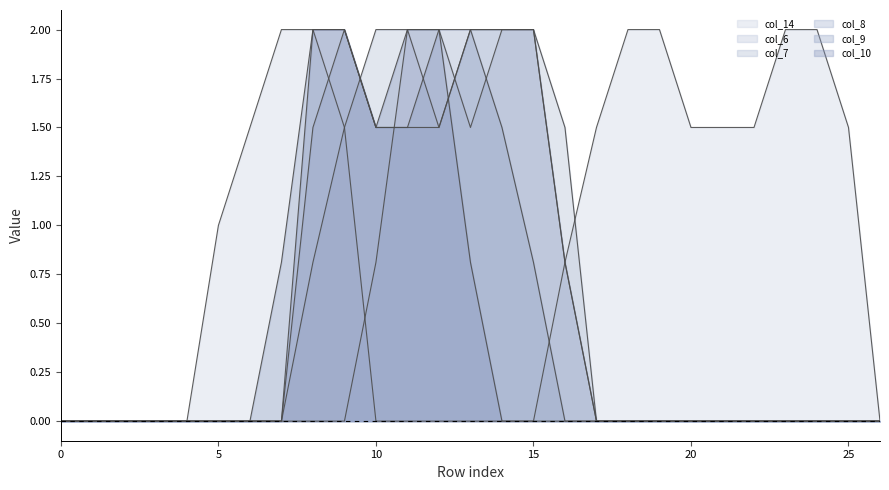

Between 10 and 22, which series saw the biggest shift?

col_7